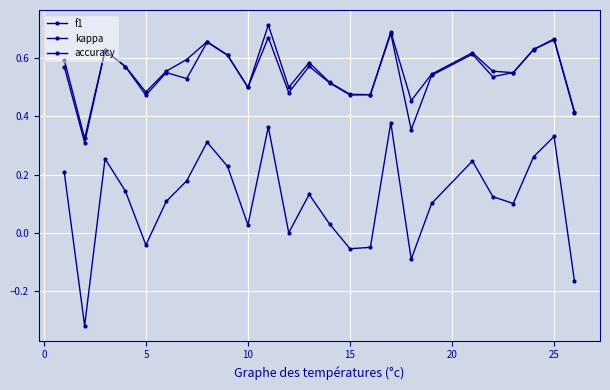

Count the number of categories in the chart.

25